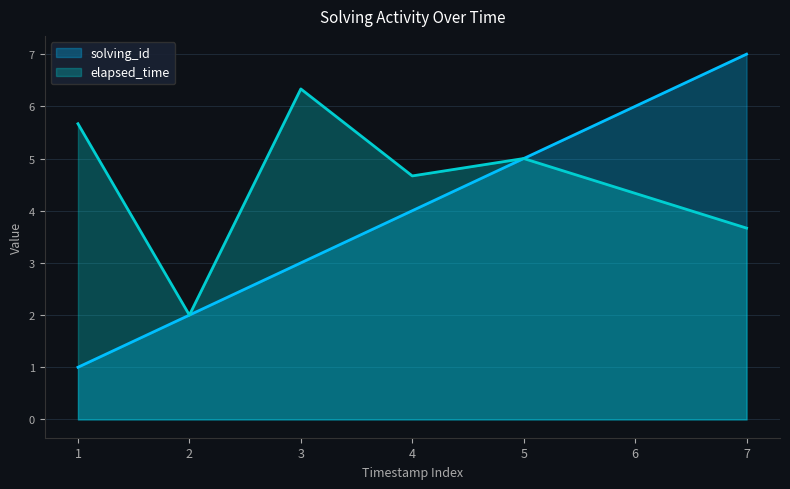

Reading right to left, list all the values displayed in this chart.

solving_id: 7.0	6.0	5.0	4.0	3.0	2.0	1.0
elapsed_time: 3.7	4.3	5.0	4.7	6.3	2.0	5.7